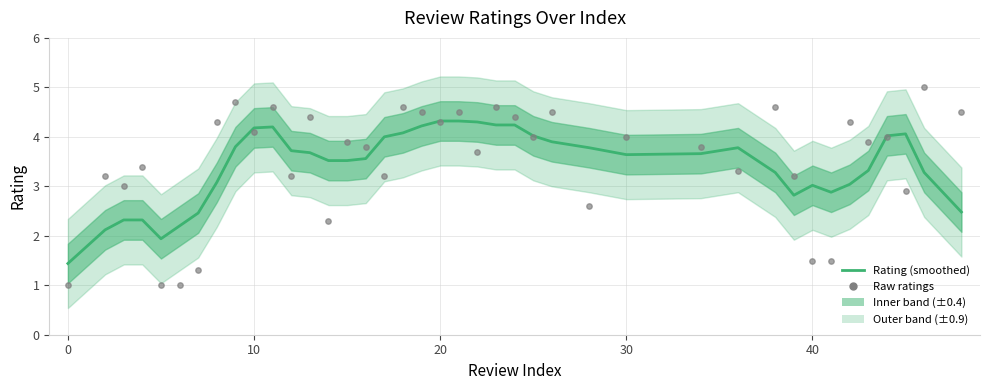

What is the total value across all series at 30?

2.9